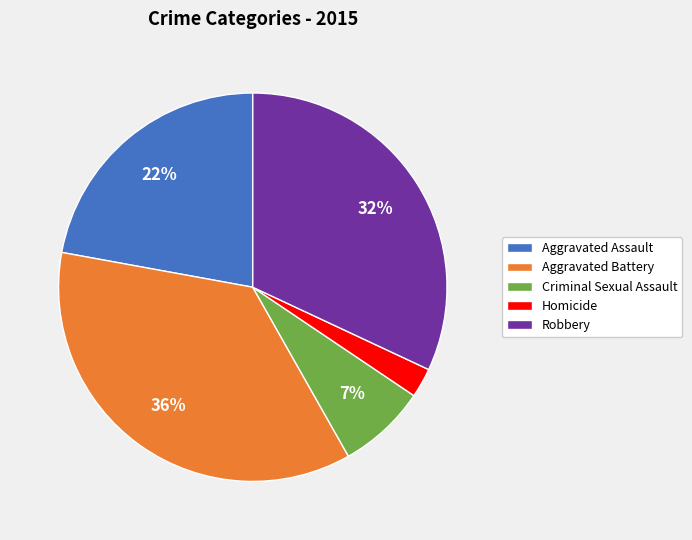

To the nearest percent, what is the difference between the largest and smallest slice percentages?

34%